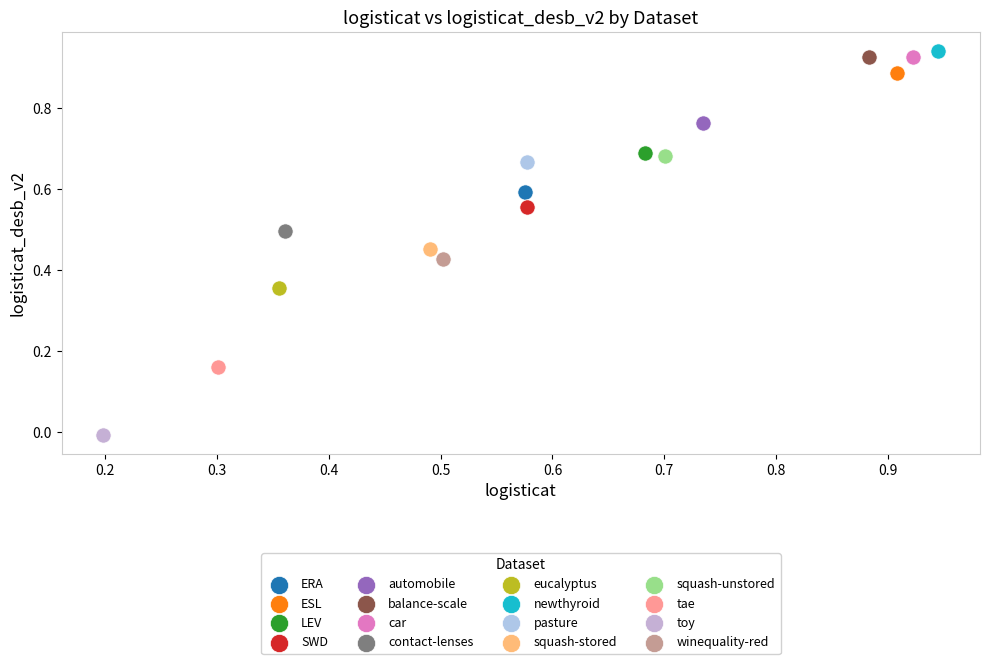

Which series contains the highest Y value?

newthyroid